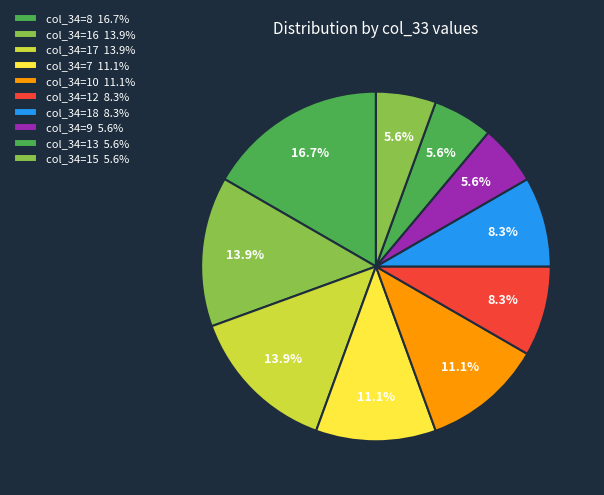

How many slices are in this pie chart?

10